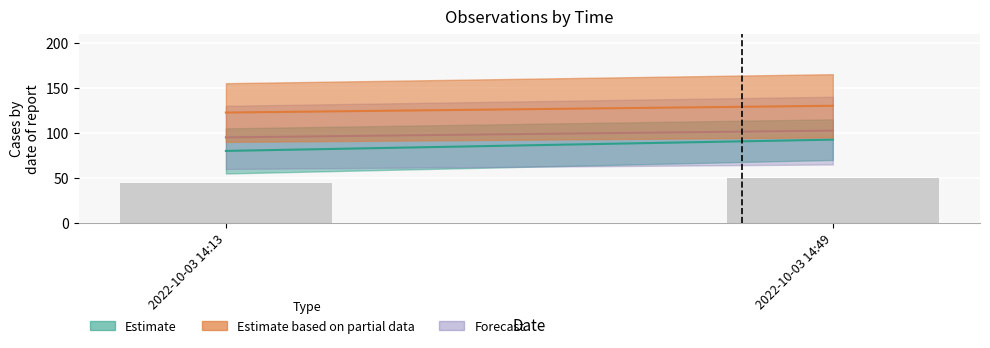

The value at 2022-10-03 14:13 is 45. True or false?

True